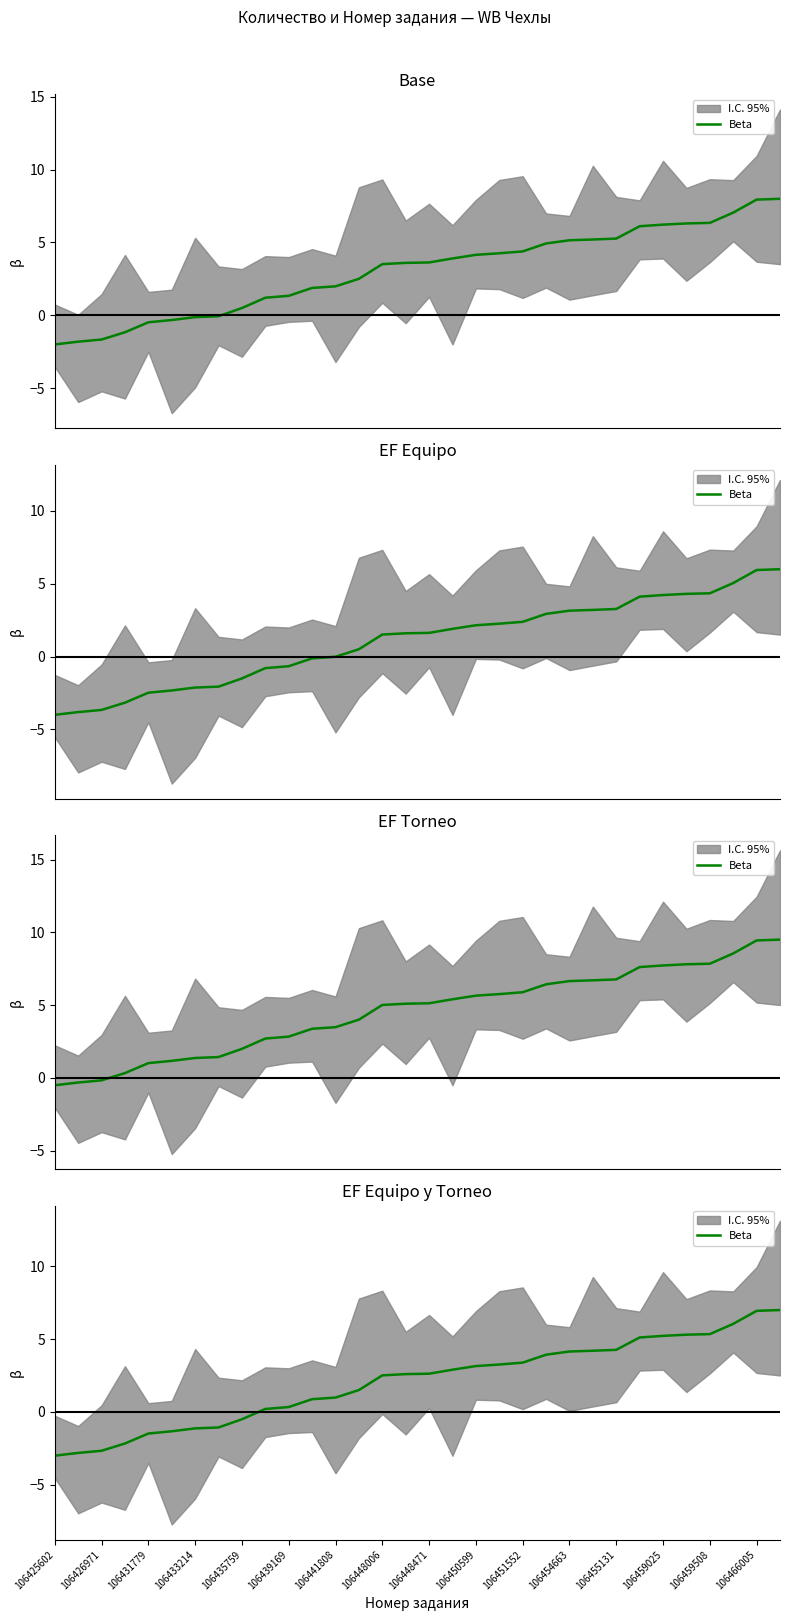

True or false: the data shows 3.2 at 106450599.

True